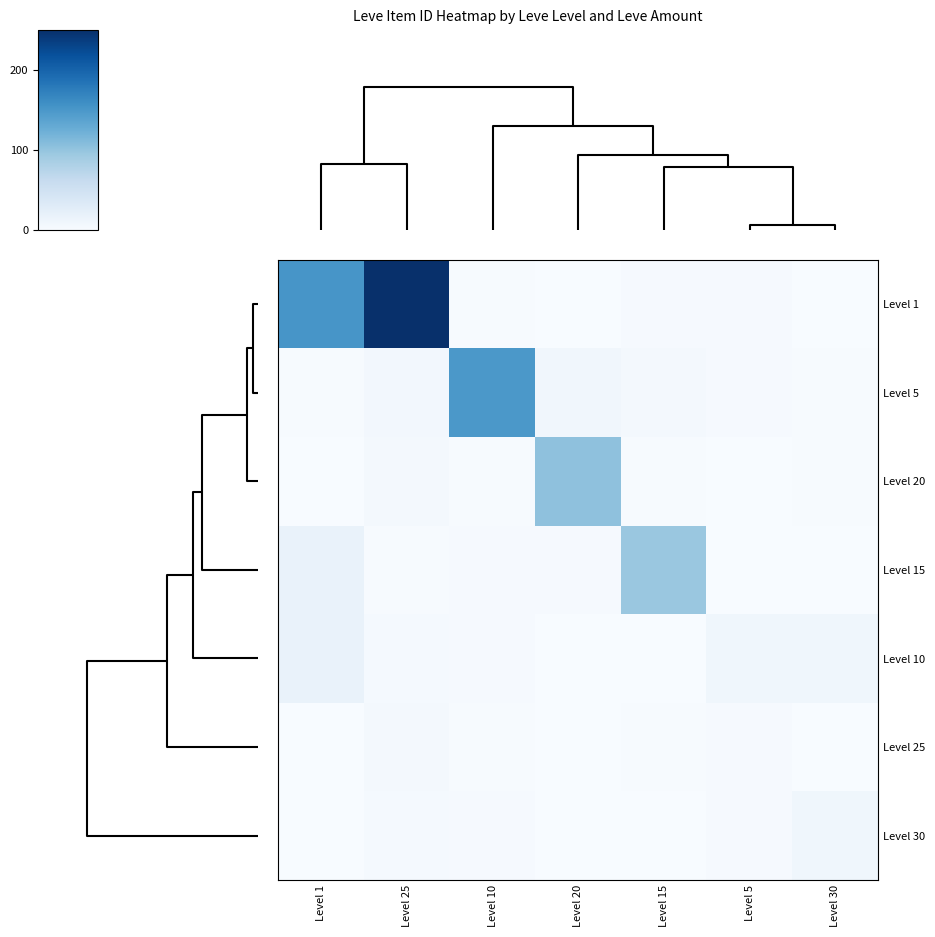

Reading left to right, extract all data points from this chart.

Level 1: Level 1=152.0	Level 25=250.0	Level 10=1.6	Level 20=0.1	Level 15=2.7	Level 5=2.7	Level 30=0.2
Level 5: Level 1=1.6	Level 25=6.7	Level 10=148.5	Level 20=7.9	Level 15=4.9	Level 5=2.6	Level 30=1.6
Level 20: Level 1=0.0	Level 25=5.0	Level 10=1.6	Level 20=103.2	Level 15=1.6	Level 5=0.0	Level 30=1.6
Level 15: Level 1=17.1	Level 25=1.5	Level 10=2.6	Level 20=2.9	Level 15=96.2	Level 5=0.0	Level 30=0.2
Level 10: Level 1=17.0	Level 25=3.1	Level 10=2.7	Level 20=0.1	Level 15=0.1	Level 5=9.2	Level 30=9.6
Level 25: Level 1=0.0	Level 25=5.2	Level 10=1.5	Level 20=0.1	Level 15=1.5	Level 5=2.7	Level 30=0.2
Level 30: Level 1=0.0	Level 25=3.1	Level 10=2.7	Level 20=0.1	Level 15=0.1	Level 5=2.7	Level 30=9.6